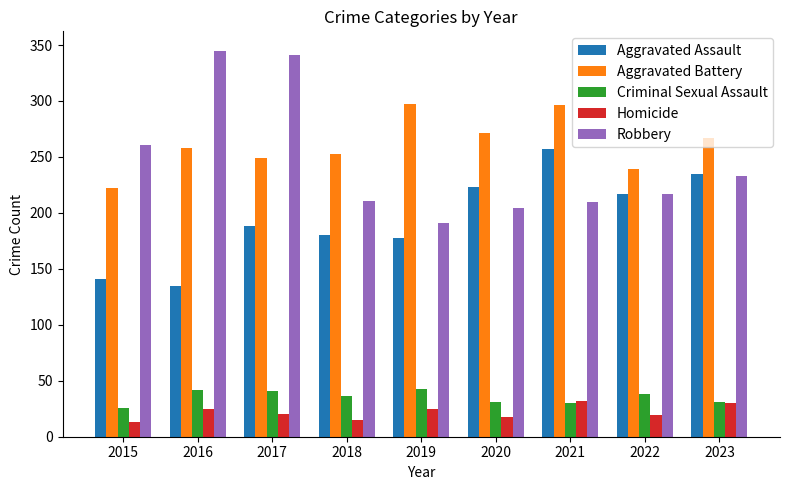

What are all the series names shown in the legend?

Aggravated Assault, Aggravated Battery, Criminal Sexual Assault, Homicide, Robbery